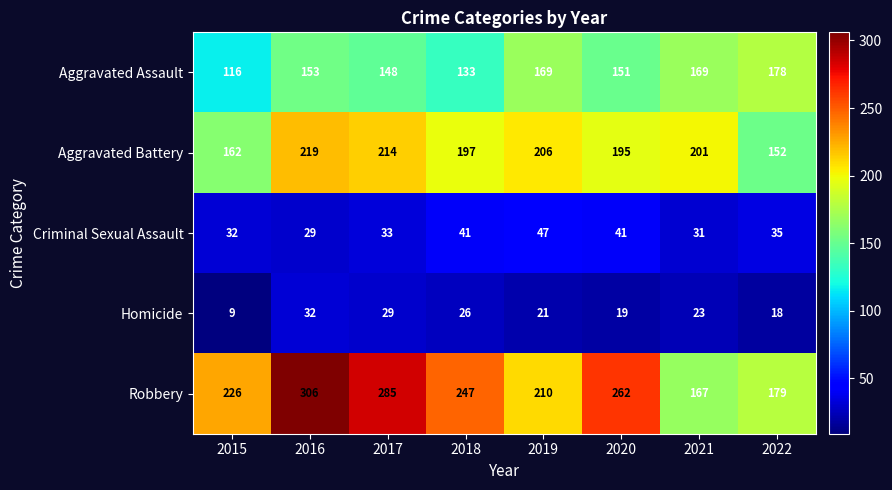

What is the minimum value shown in the chart?

9